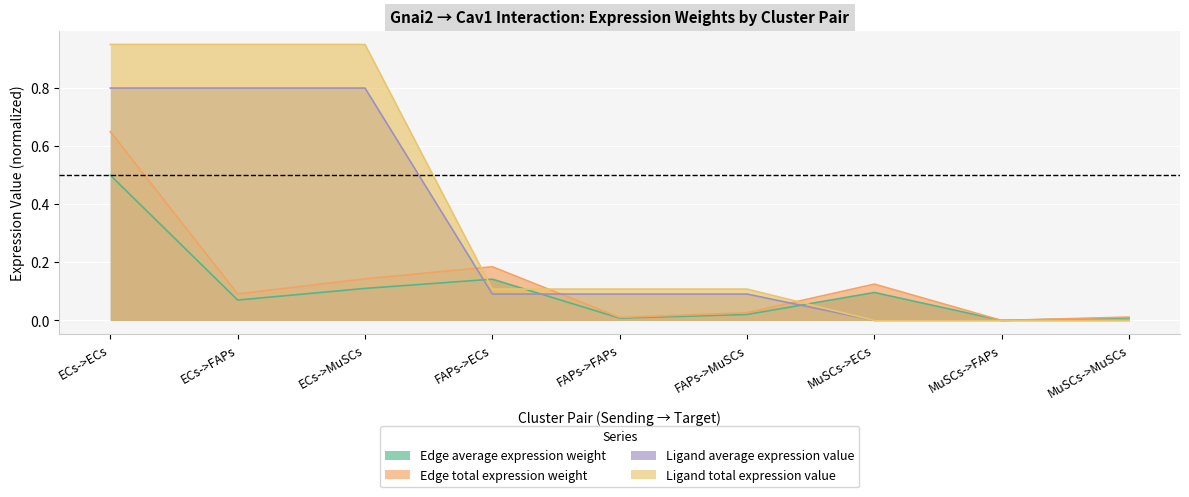

Count the Ligand average expression value values in the range 0 to 1.

9